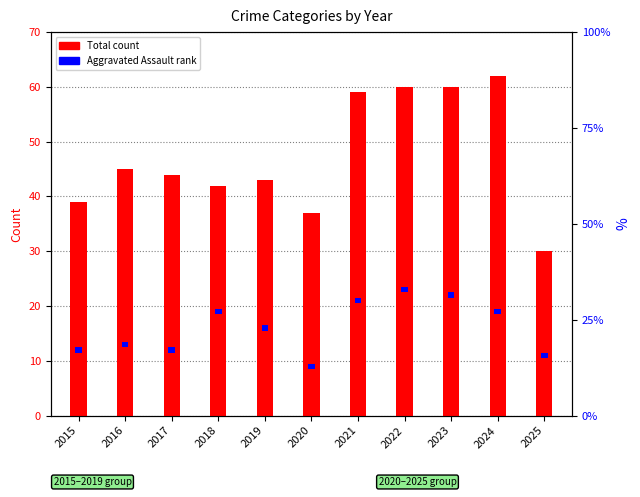

What is the sum of the Total (transformed count) values at 2020 and 2021?

96